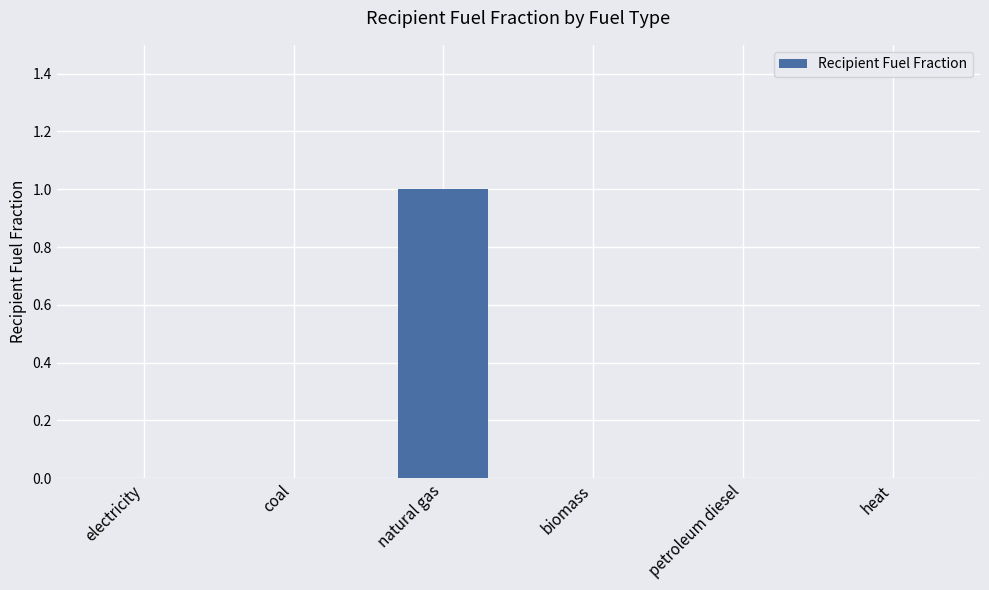

Reading left to right, transcribe all the data shown in this chart.

0	0	1	0	0	0